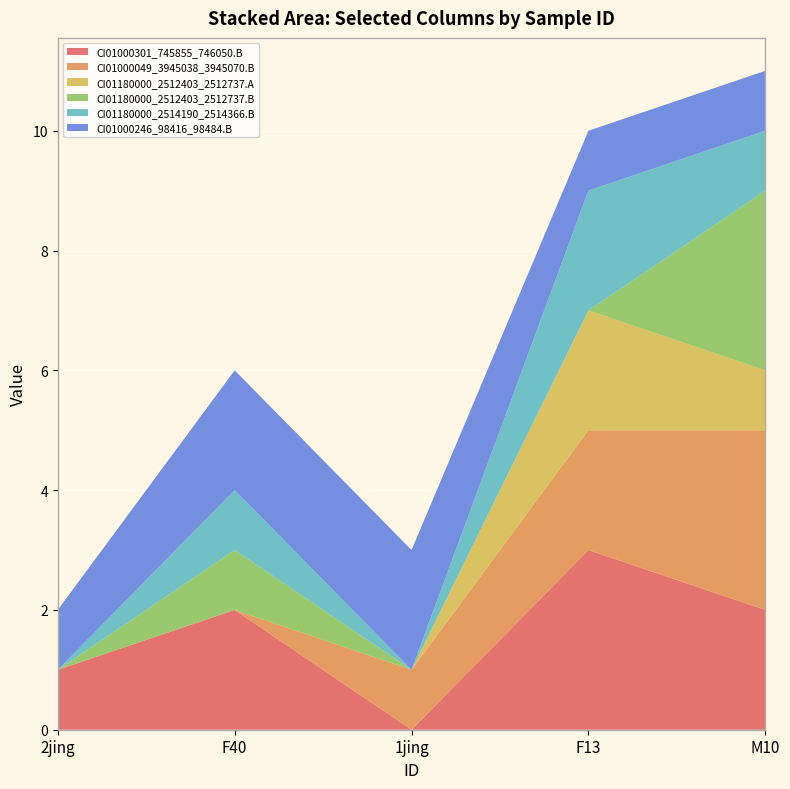

Reading left to right, what are all the values shown in this chart?

CI01000301_745855_746050.B: 1	2	0	3	2
CI01000049_3945038_3945070.B: 0	0	1	2	3
CI01180000_2512403_2512737.A: 0	0	0	2	1
CI01180000_2512403_2512737.B: 0	1	0	0	3
CI01180000_2514190_2514366.B: 0	1	0	2	1
CI01000246_98416_98484.B: 1	2	2	1	1